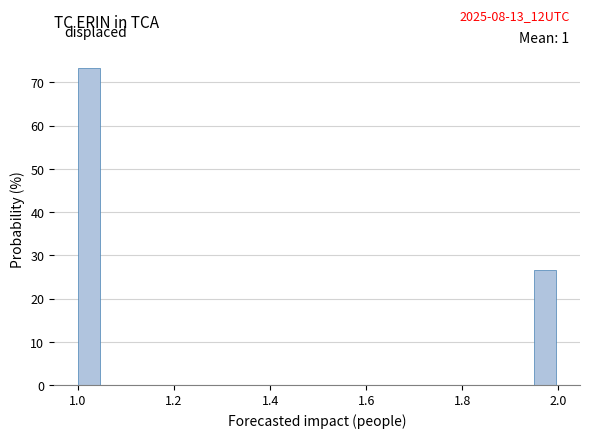

Around what value on the x-axis is the tallest bar? Give the approximate position of its centre, as read against the axis.

1.02